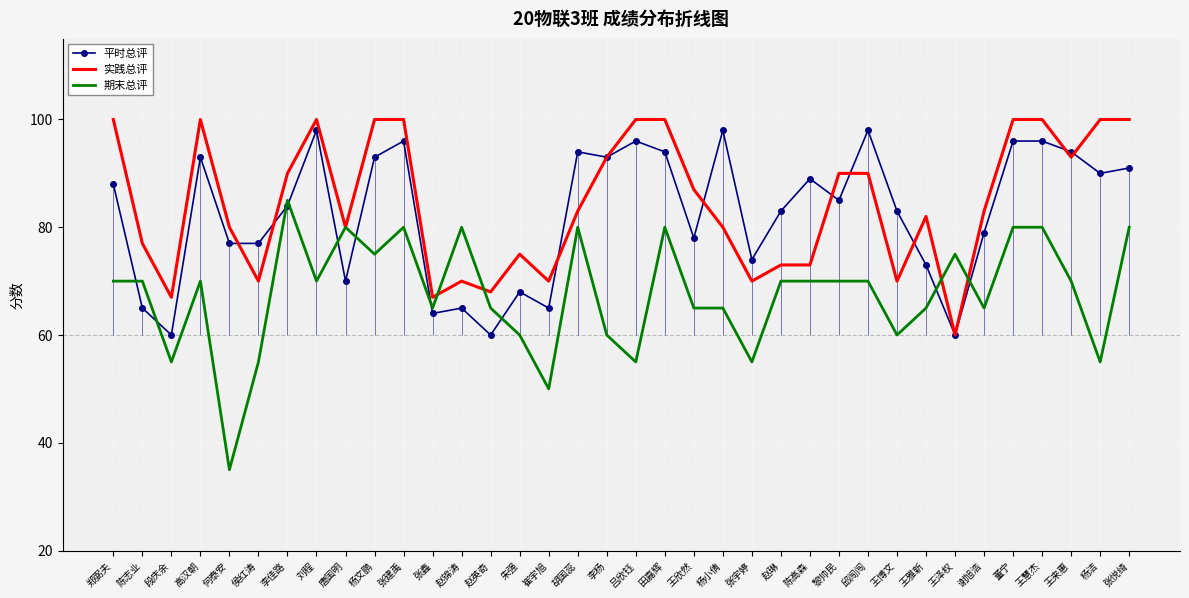

Where is the first local minimum for 实践总评?

段庆余